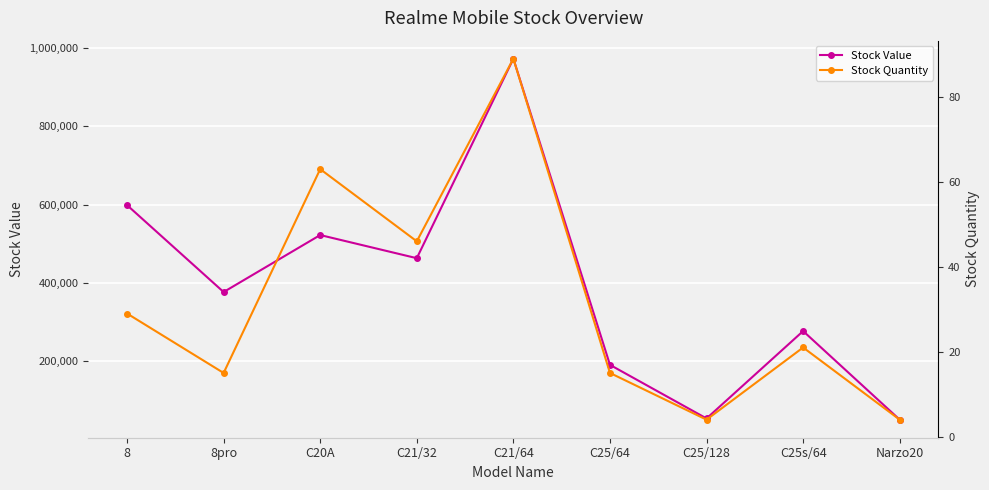

At which label is Stock Value closest to 511680?

C20A